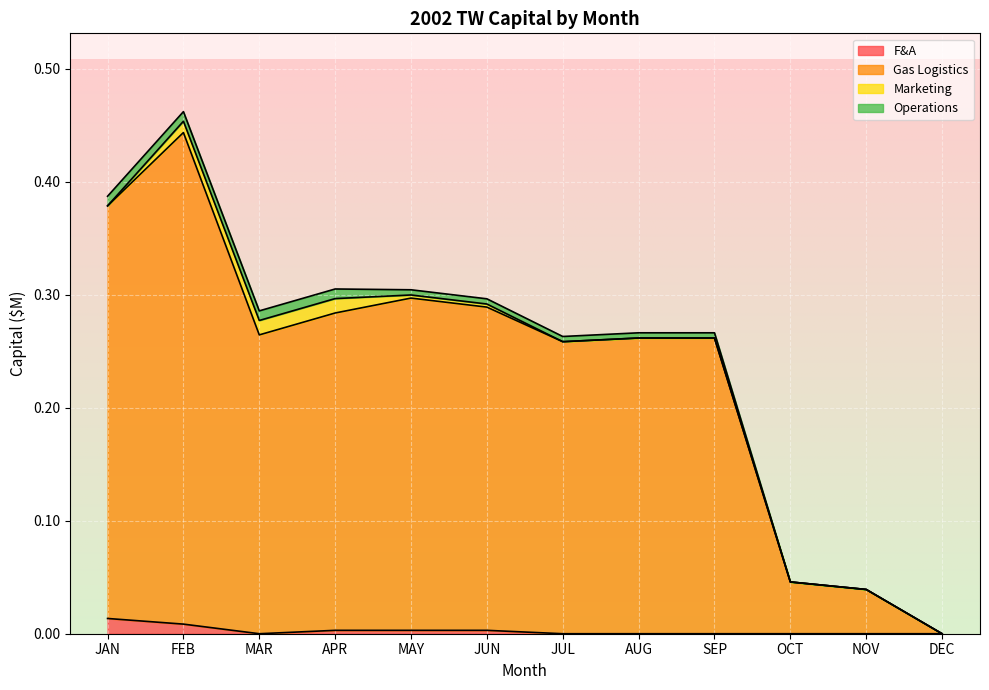

Rank the series at NOV from lowest to highest value.

F&A, Gas Logistics